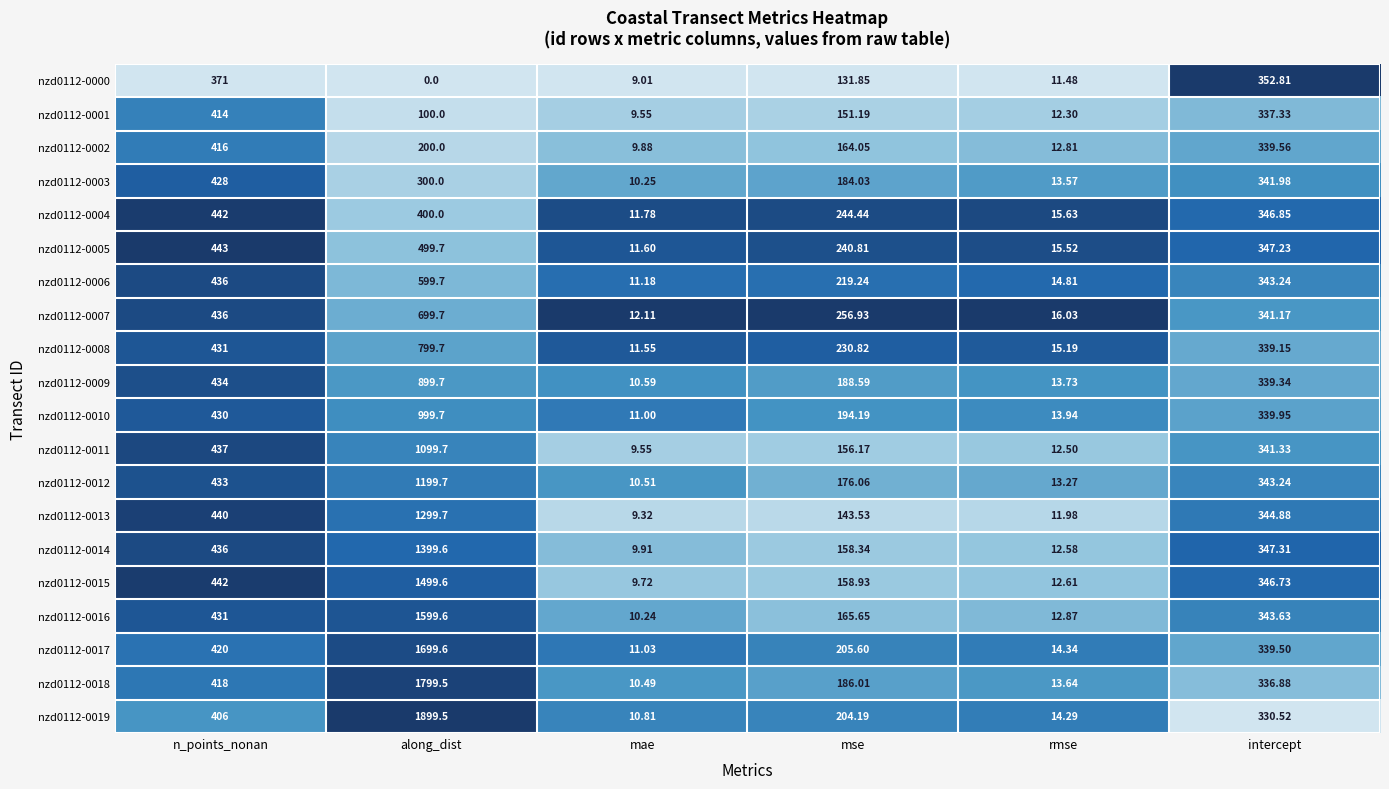

At which label does nzd0112-0010 first exceed 339?

n_points_nonan